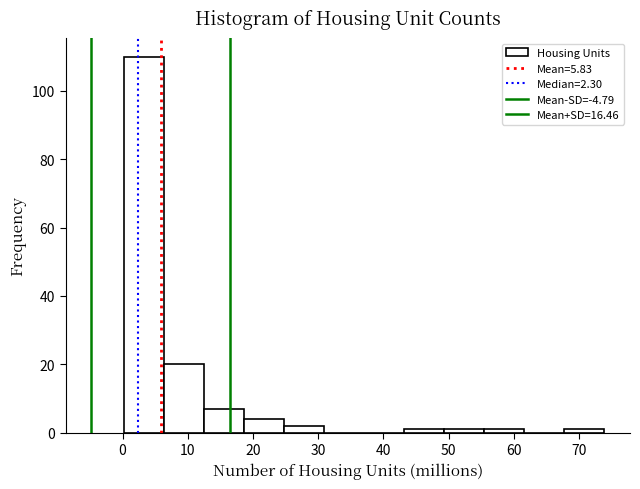

Over which range of the x-axis is the bar tallest?

0 to 6